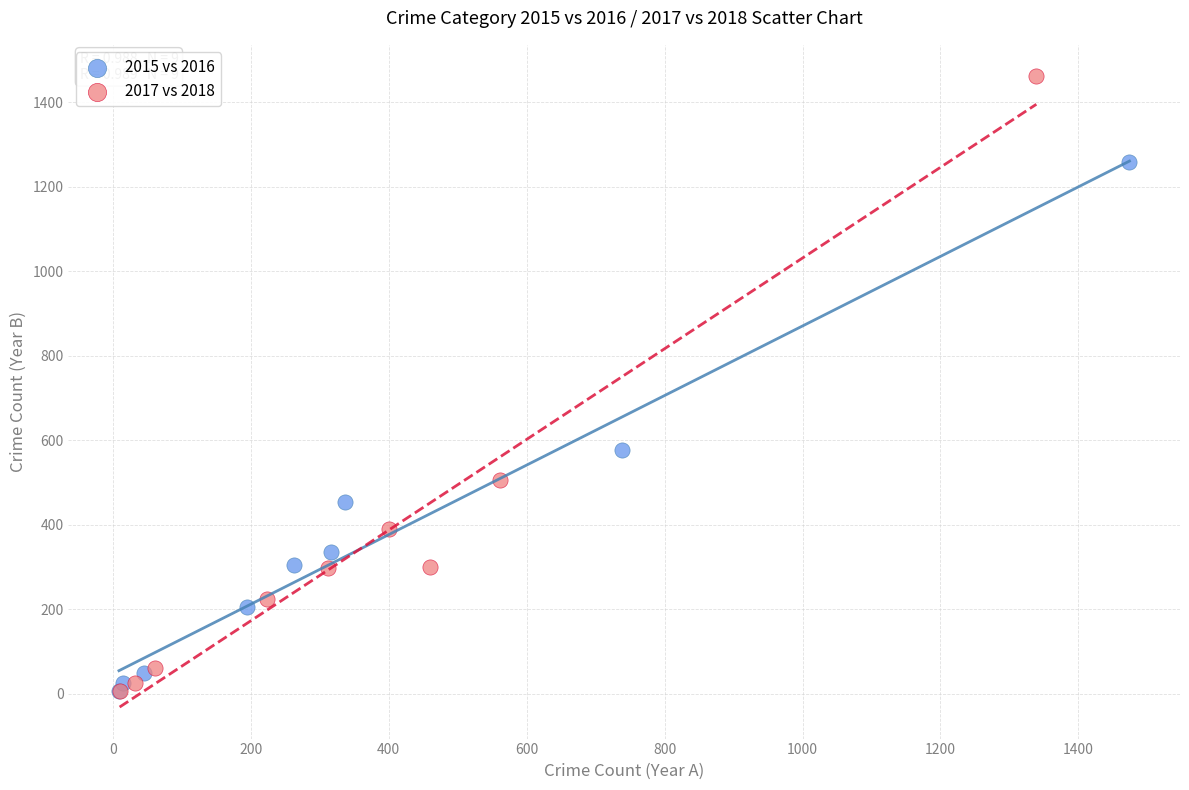

Which series contains the highest Y value?

2017 vs 2018